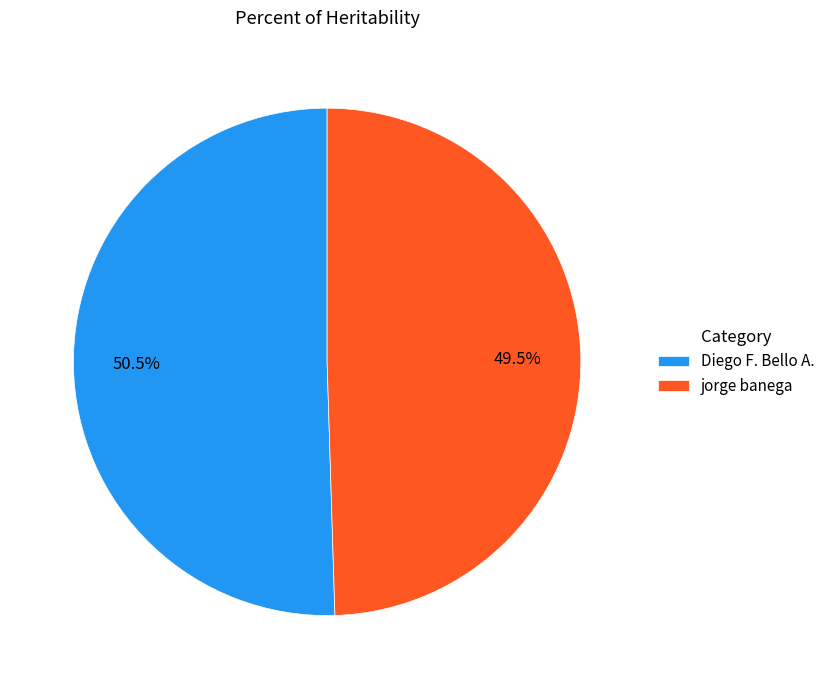

Which category accounts for the majority?

Diego F. Bello A.